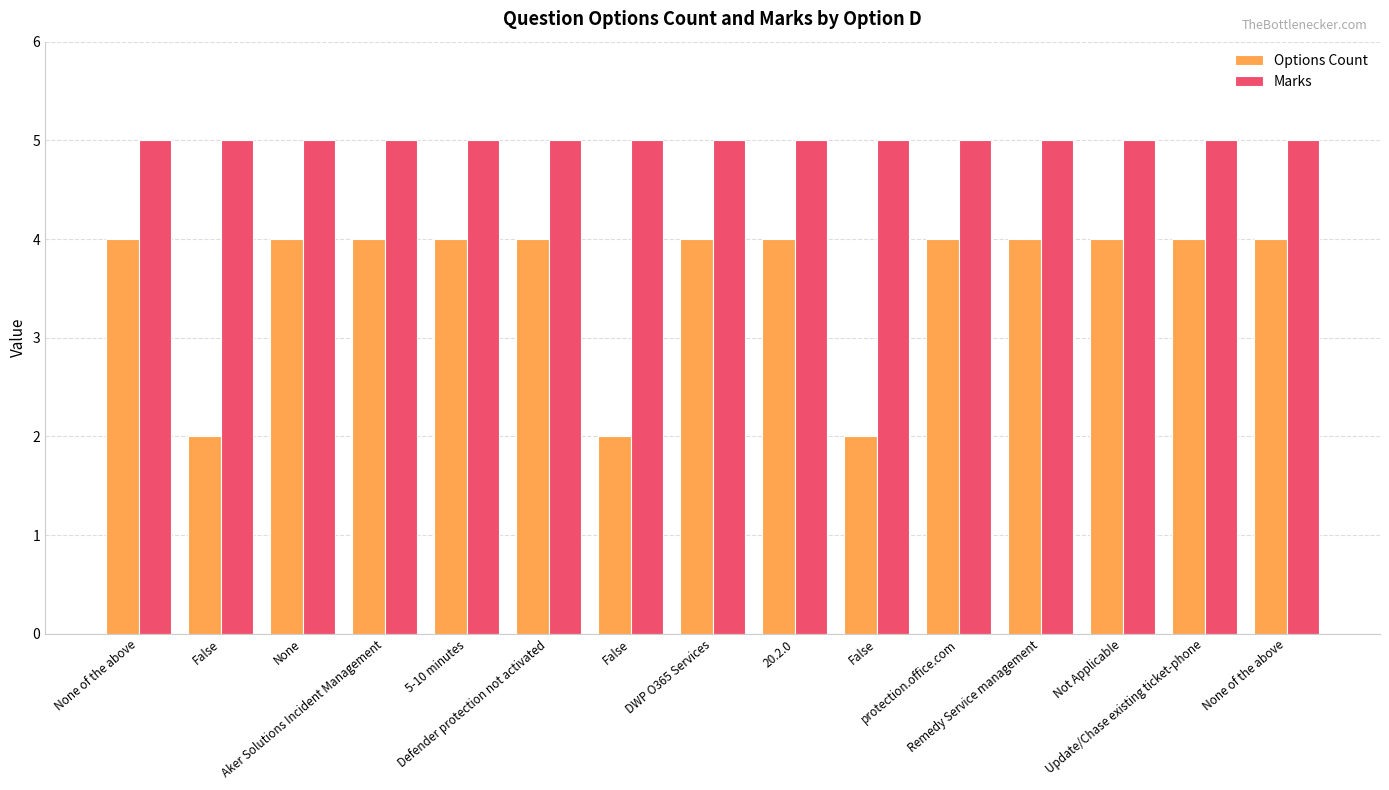

At which category is the sum across all series the highest?

None of the above